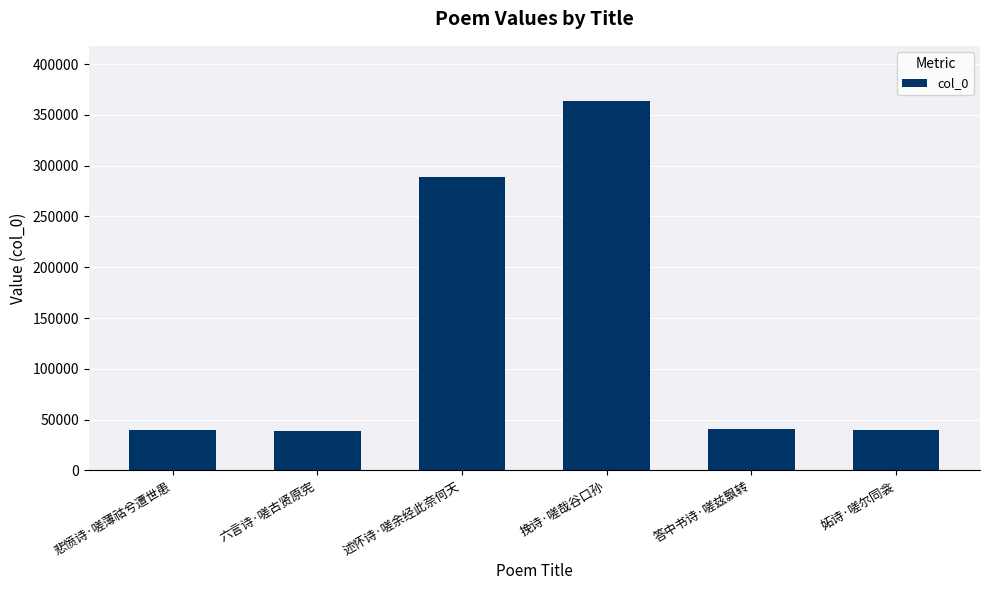

What is the difference between the values at 悲愤诗·嗟薄祜兮遭世患 and 述怀诗·嗟余经此奈何天?

248371